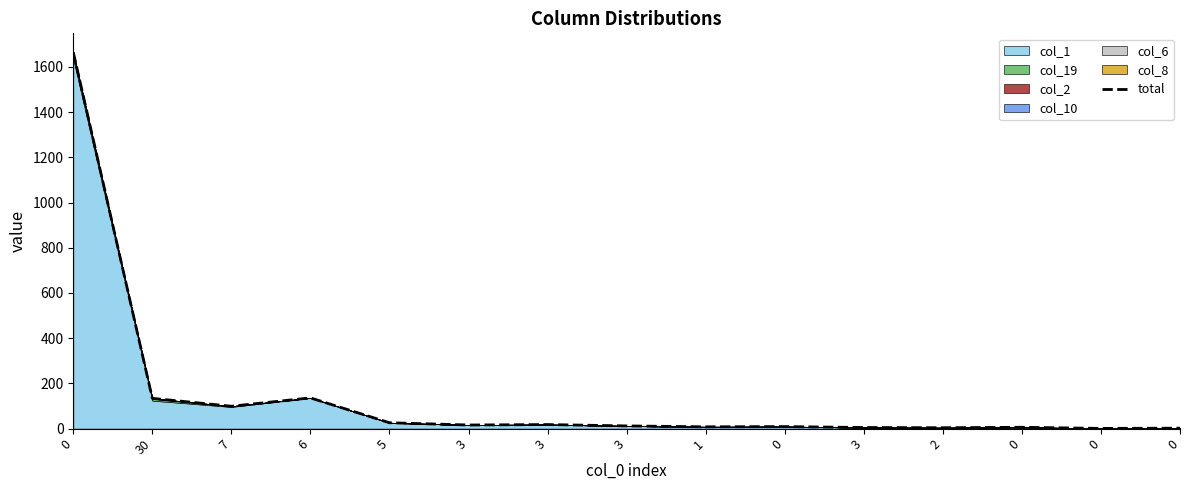

What is the minimum value shown in the chart?

1